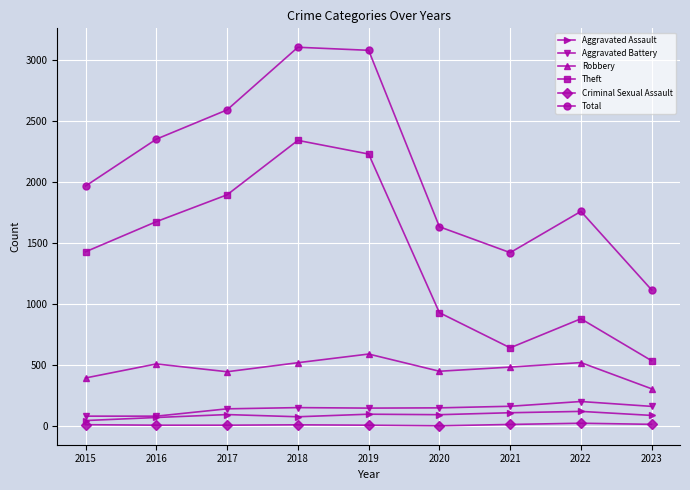

What is the lowest value of the Aggravated Battery series?

82